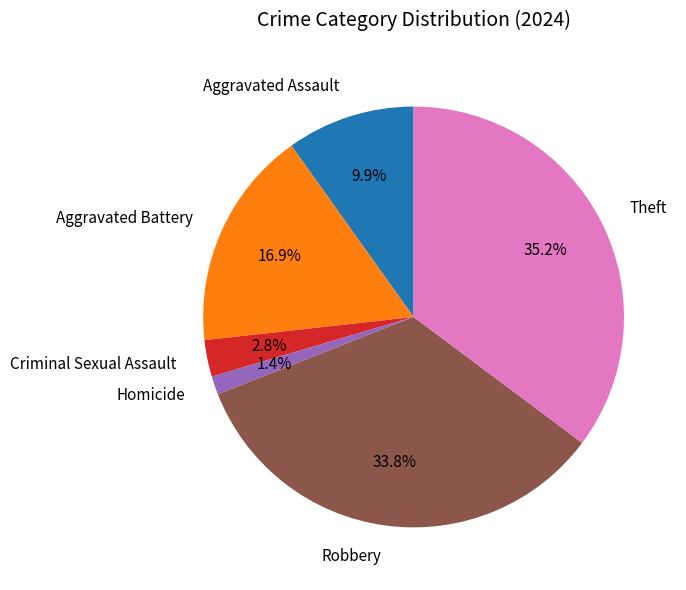

What portion of the pie excludes Criminal Sexual Assault?

97.2%